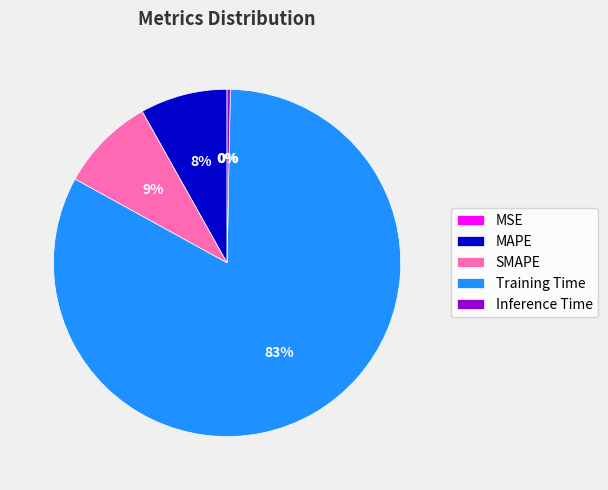

To the nearest percent, what portion does MAPE represent?

8%